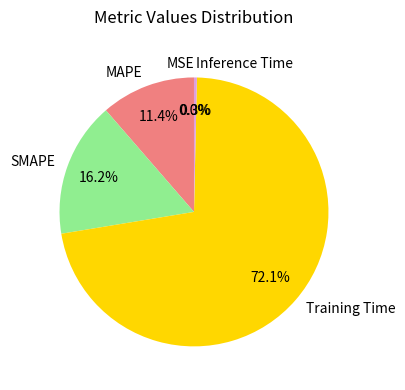

Which category has the biggest portion of the pie?

Training Time